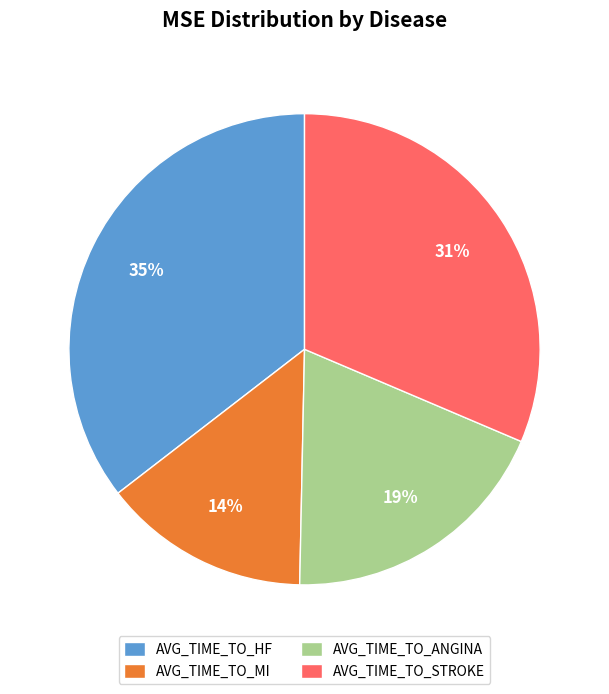

How many segments does this pie chart have?

4